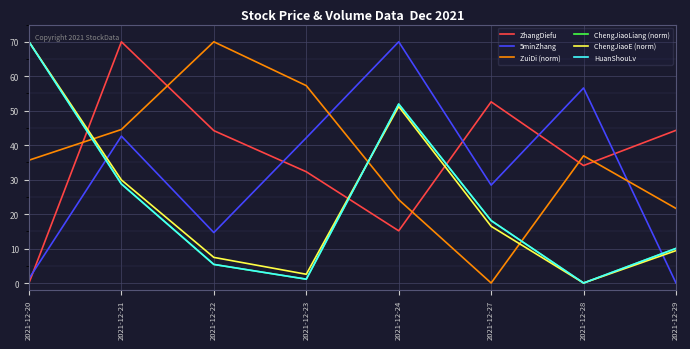

Does the chart have visible grid lines?

Yes